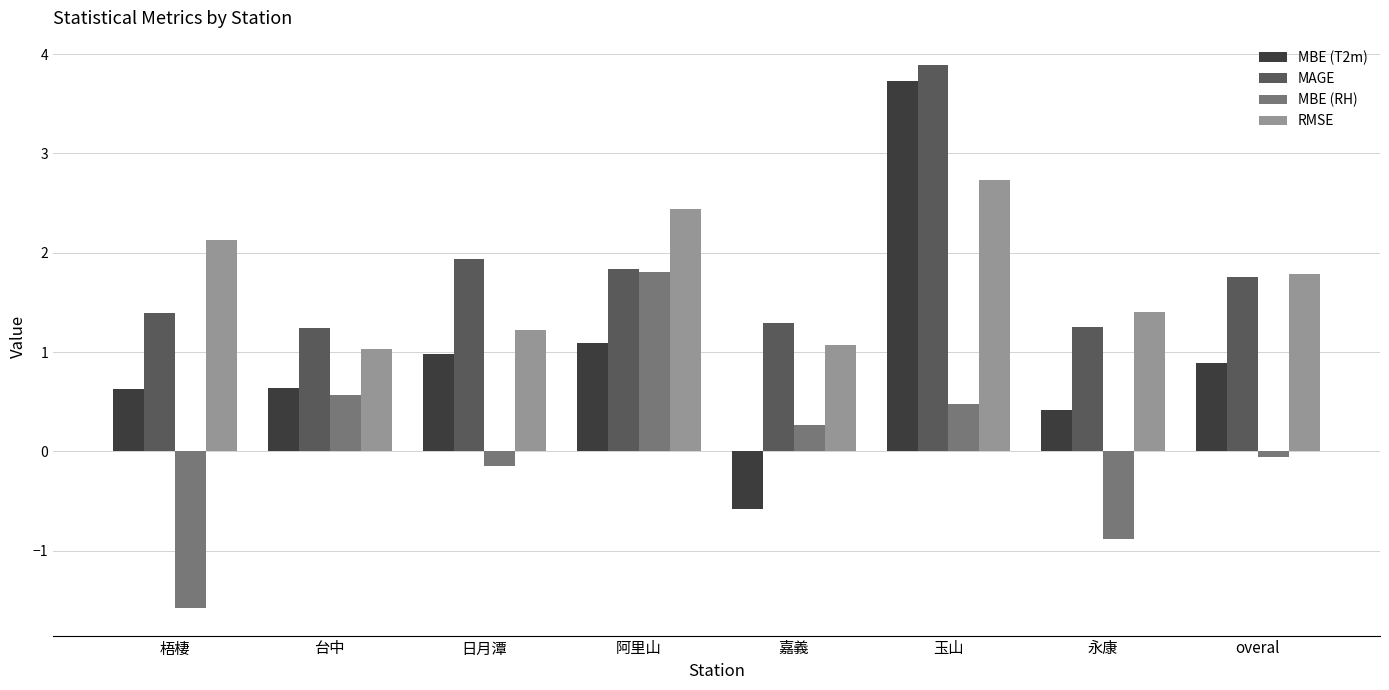

The MBE (T2m) series shows 1.0 at 日月潭. True or false?

True